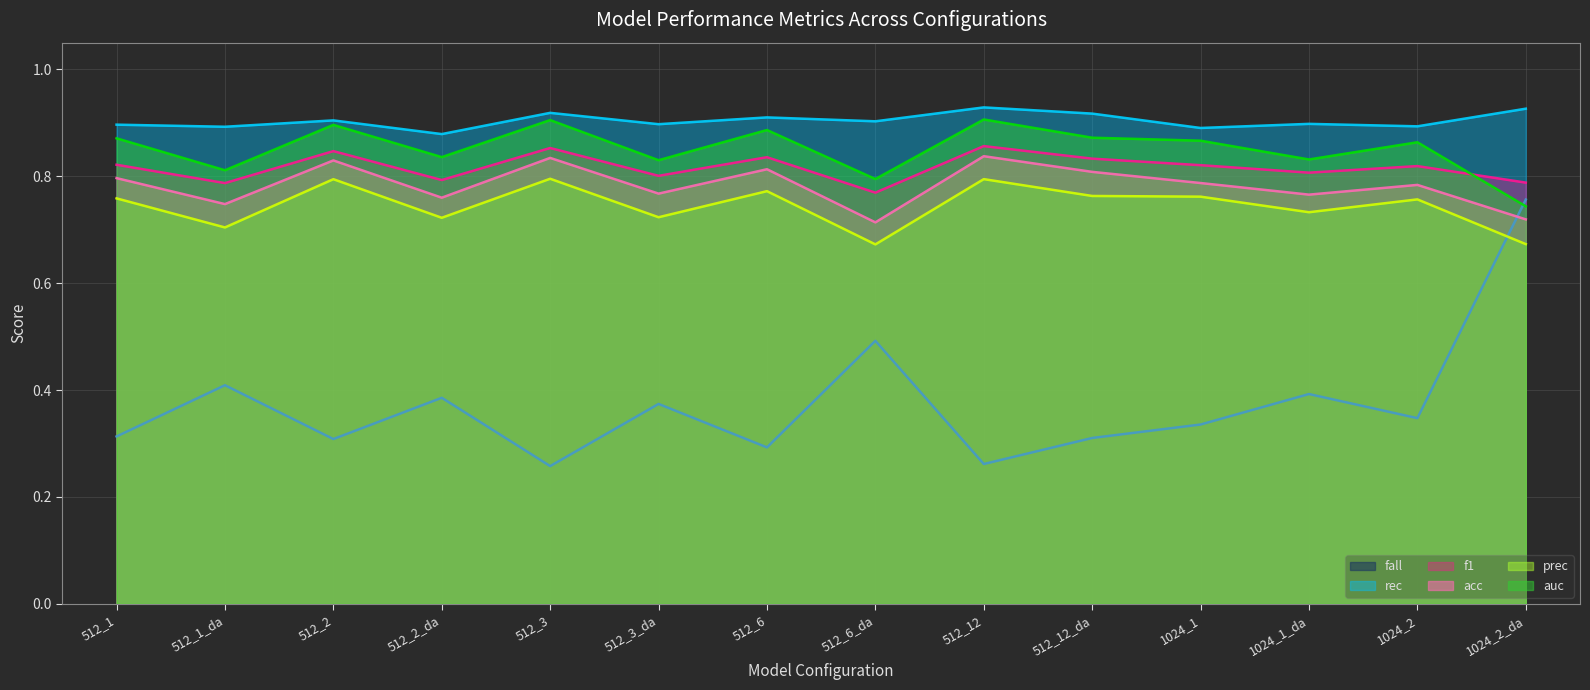

Between 512_2_da and 512_6, which series saw the biggest shift?

fall